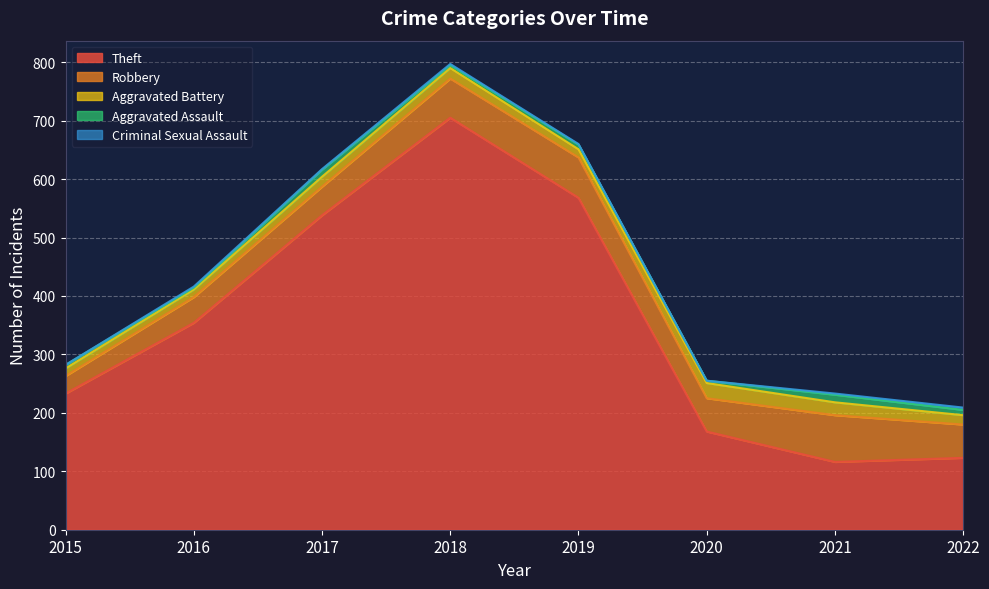

Which series has the largest total across all categories?

Theft